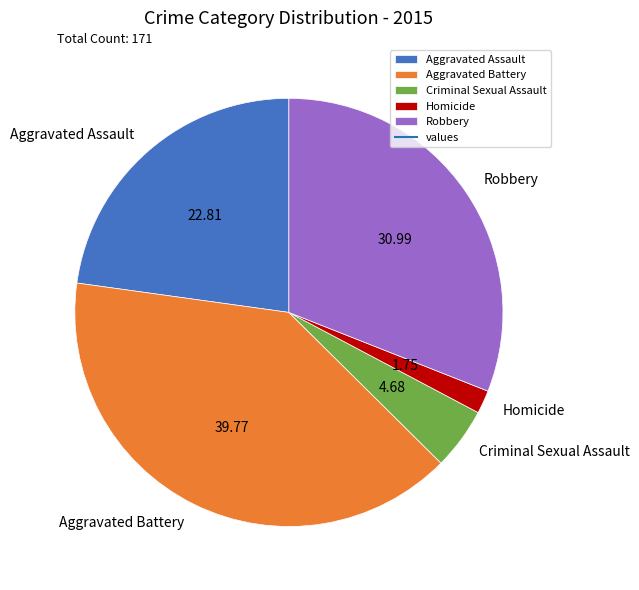

Between Aggravated Assault and Homicide, which is larger?

Aggravated Assault